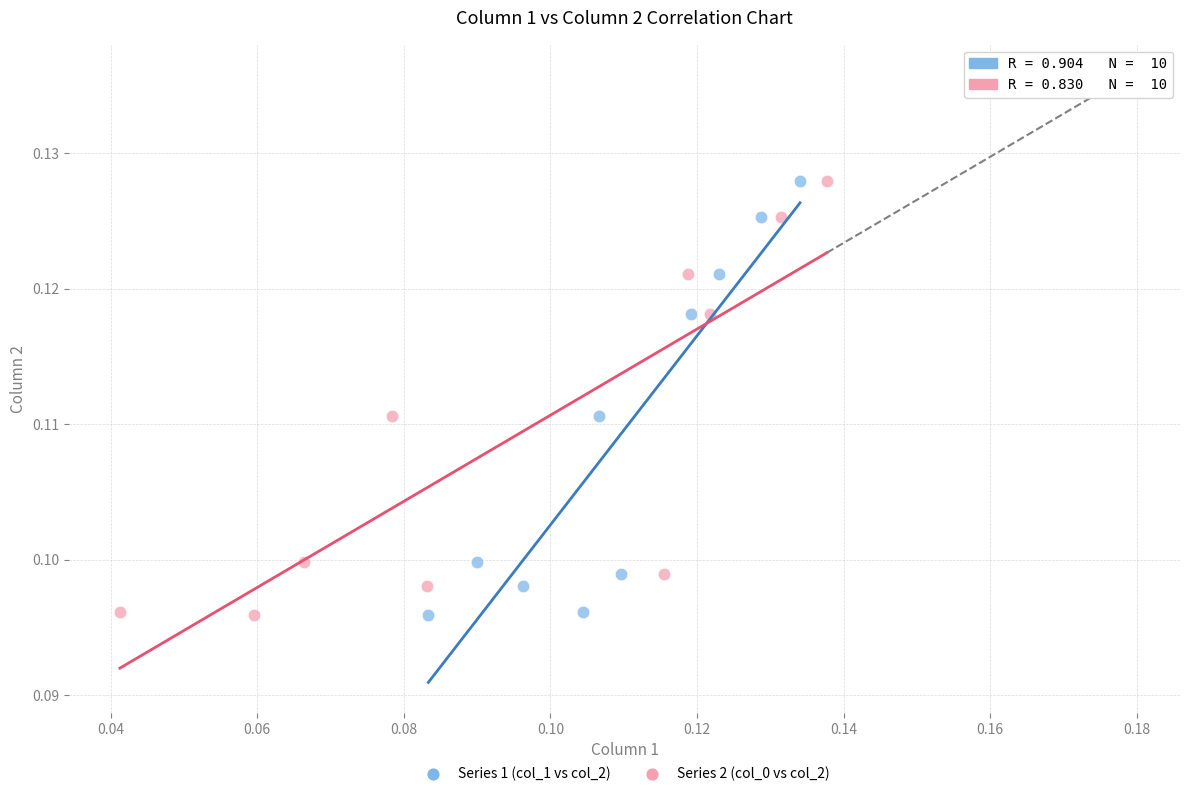

What are all the series names shown in the legend?

Series 1 (col_1 vs col_2), Series 2 (col_0 vs col_2)